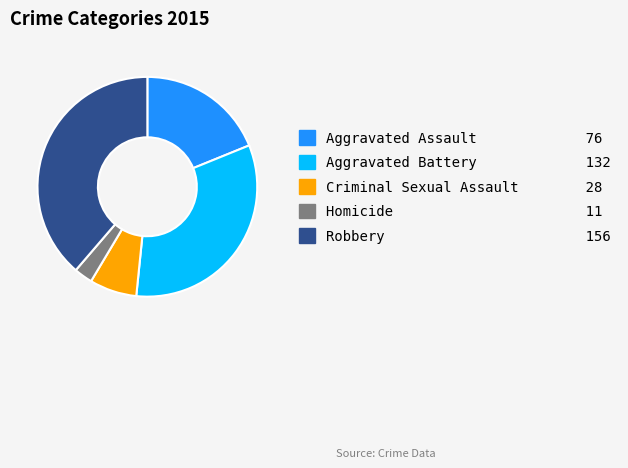

Combined, do Criminal Sexual Assault and Aggravated Assault account for over 50%?

No